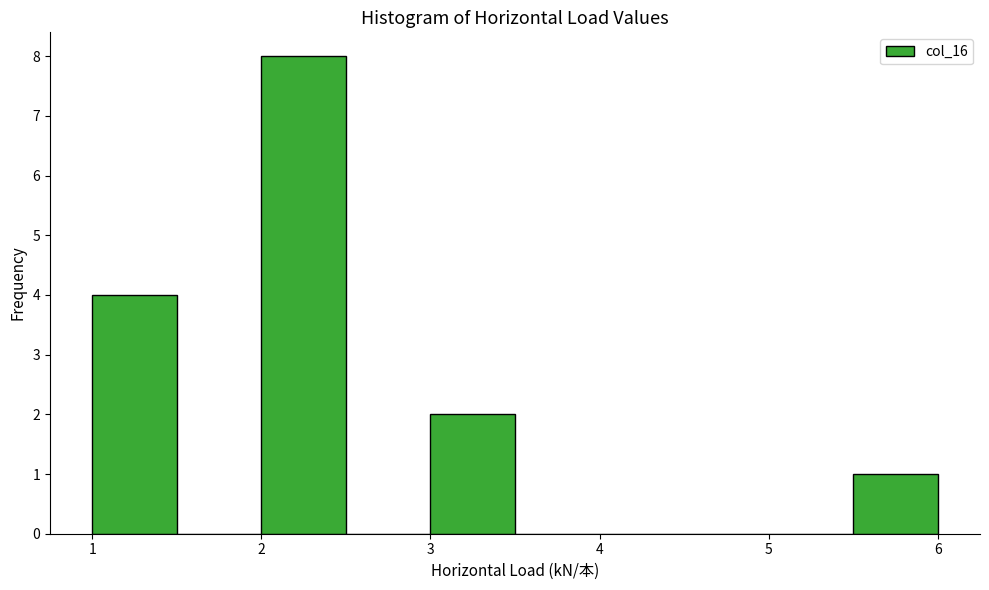

Over which range of the x-axis is the bar tallest?

2.0 to 2.5